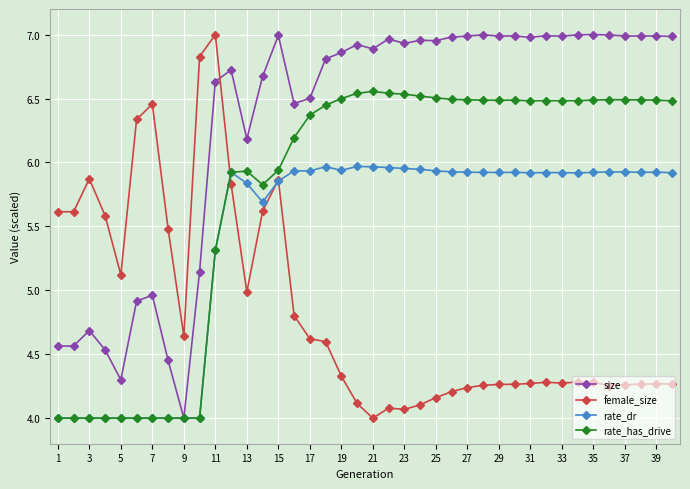

What is the smallest value displayed?

4.0